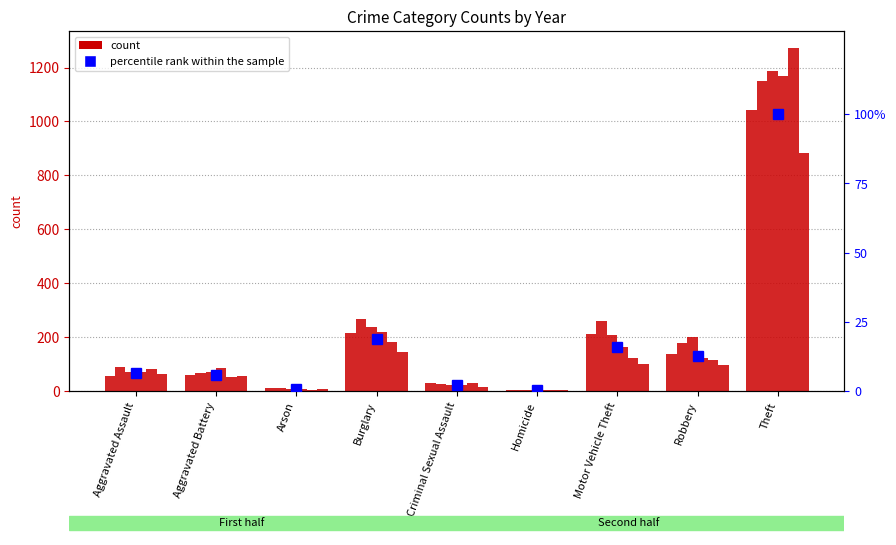

What is the label of the 9th bar from the left?

Theft